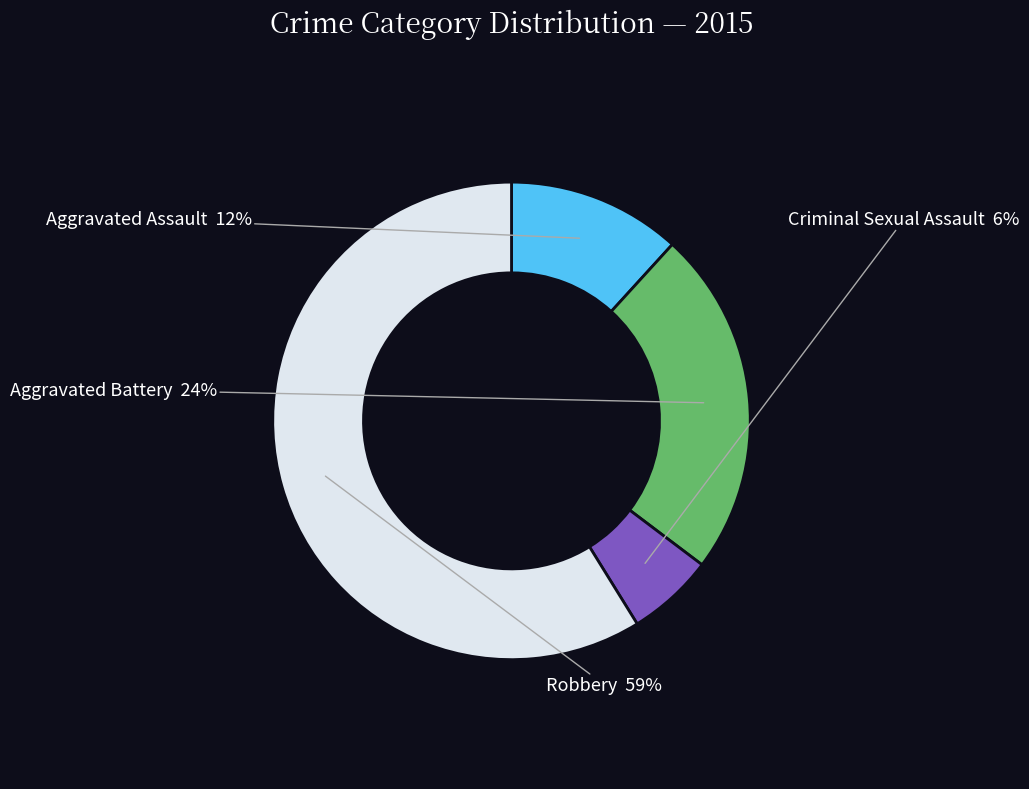

Is there a majority slice in this chart?

Yes